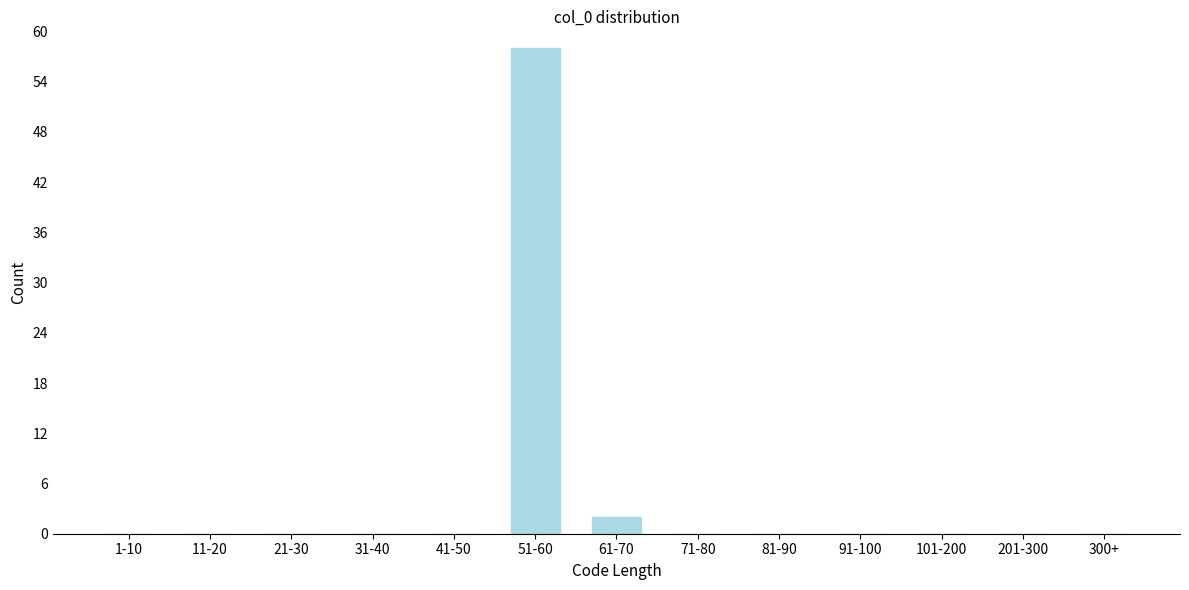

Reading left to right, transcribe all the data shown in this chart.

1-10=0	11-20=0	21-30=0	31-40=0	41-50=0	51-60=58	61-70=2	71-80=0	81-90=0	91-100=0	101-200=0	201-300=0	300+=0